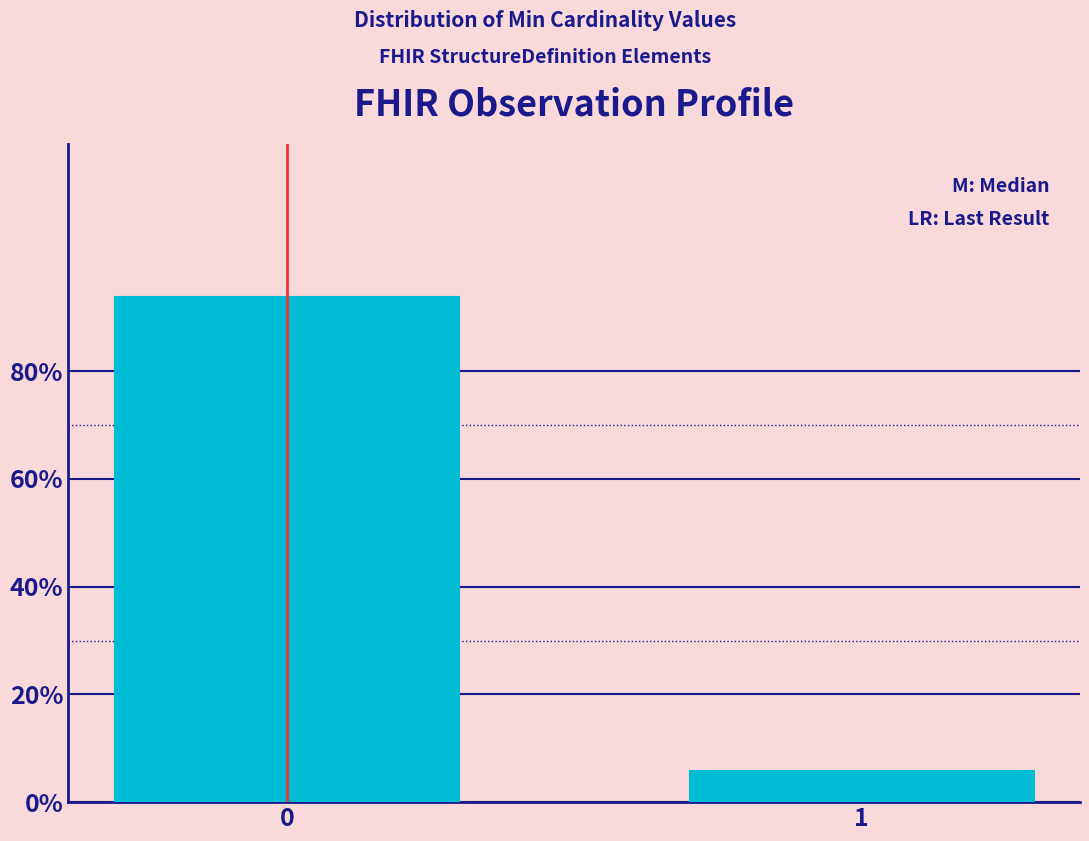

Reading left to right, what are all the values shown in this chart?

94	6